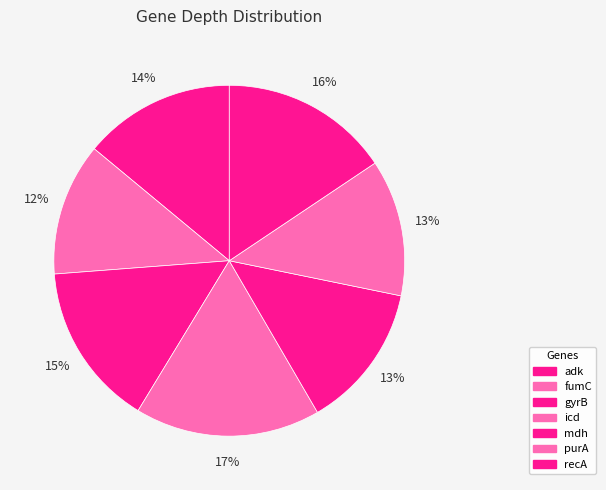

Rank the categories by value from lowest to highest.

fumC, purA, mdh, adk, gyrB, recA, icd